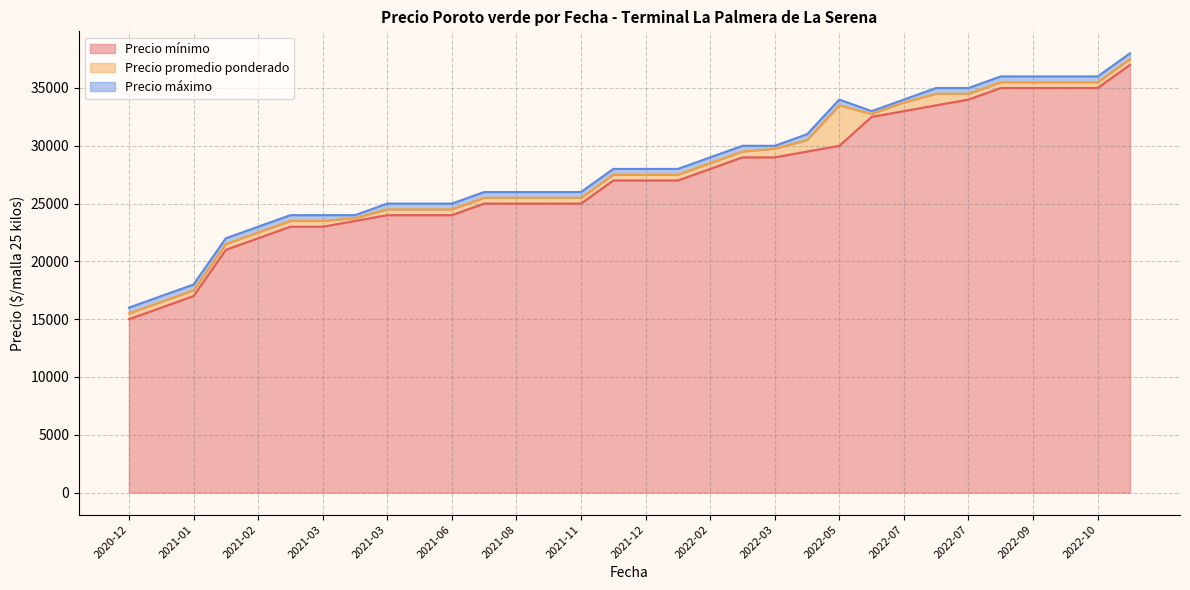

In Precio máximo, how many points are higher than both neighbors (excluding endpoints)?

1